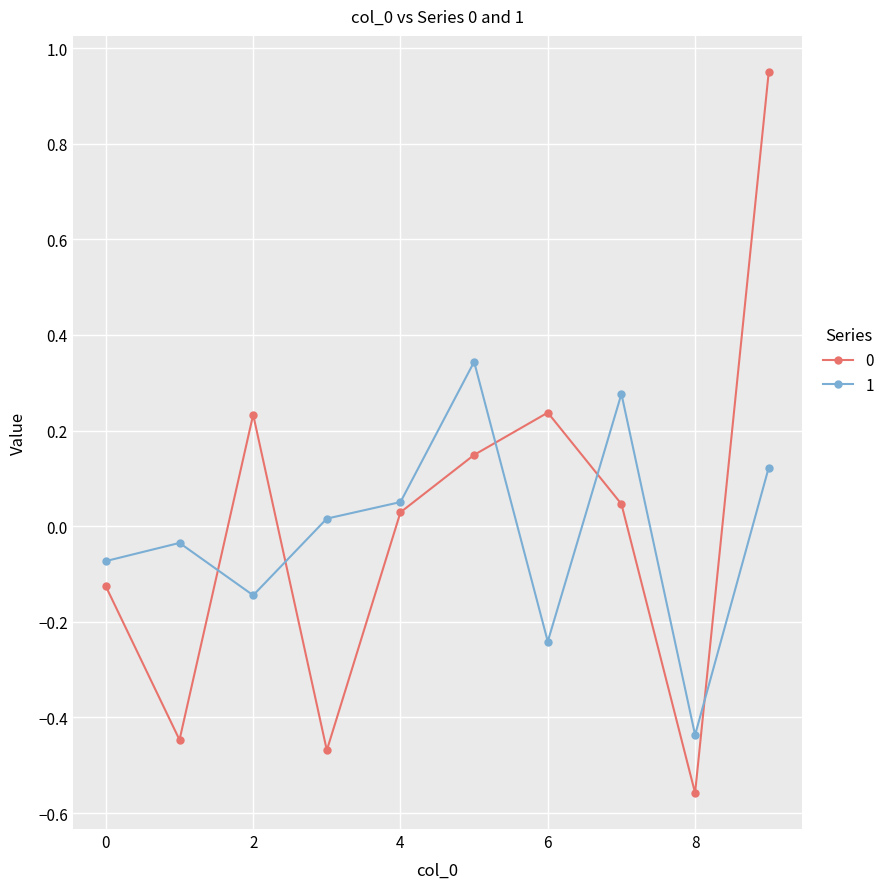

What is the difference between the maximum and minimum values in the 1 series?

0.8